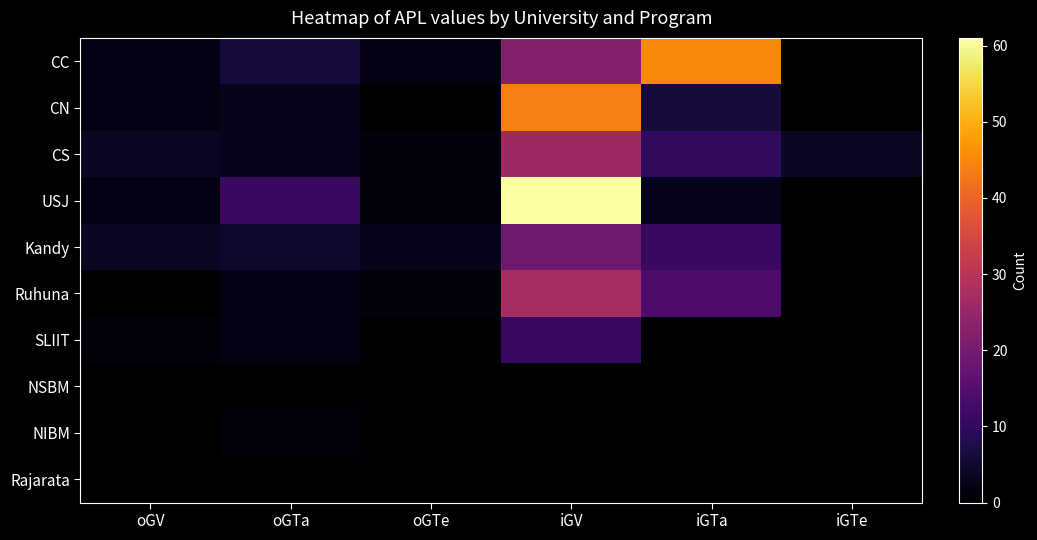

What is the difference between the highest and lowest values at iGTa?

45